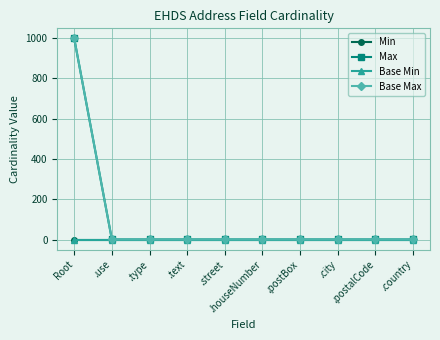

The value of Base Max at .houseNumber is 1. True or false?

False